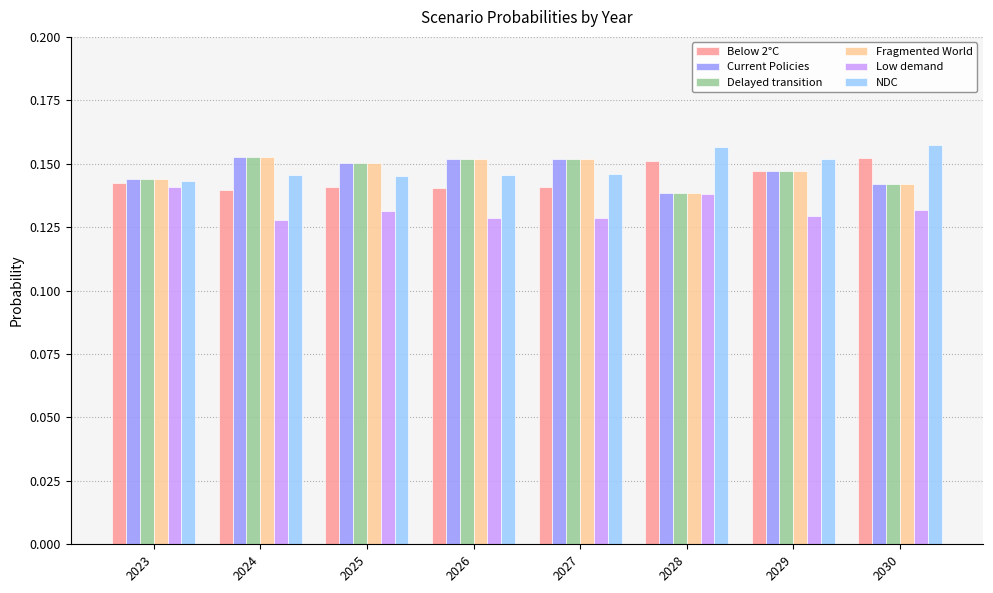

What are all the series names shown in the legend?

Below 2°C, Current Policies, Delayed transition, Fragmented World, Low demand, NDC